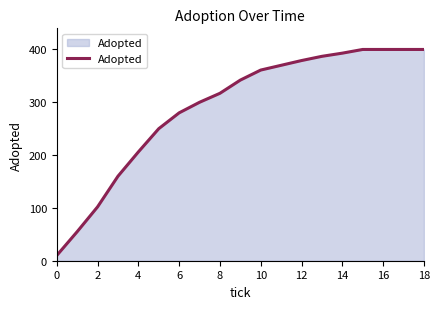

What is the smallest value displayed?

10